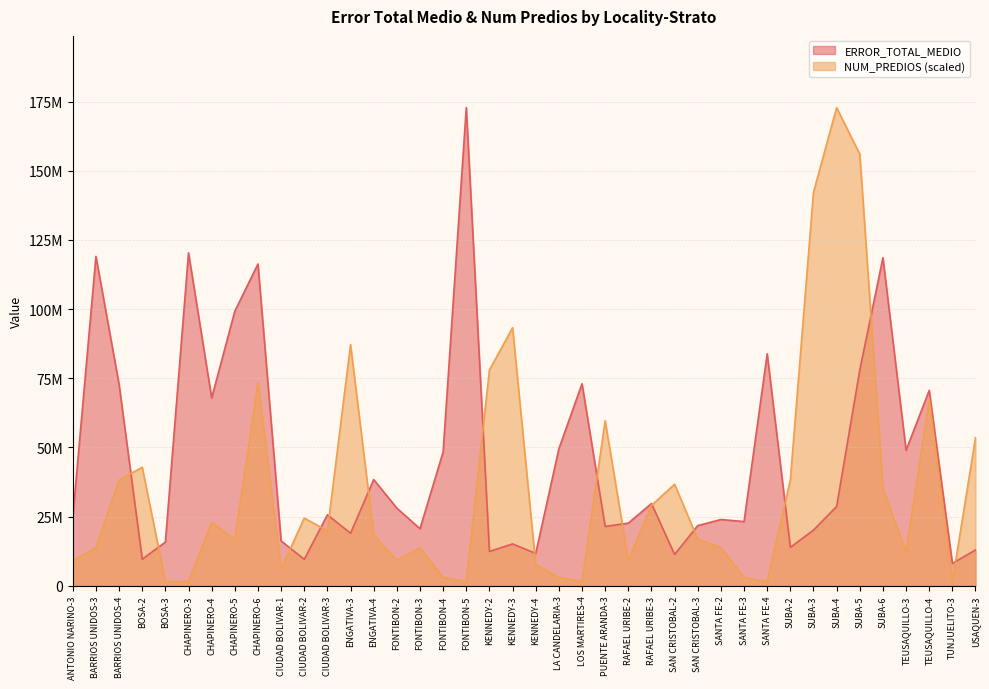

Is the value of NUM_PREDIOS at USAQUEN-3 greater than the value of ERROR_TOTAL_MEDIO at RAFAEL URIBE-3?

Yes